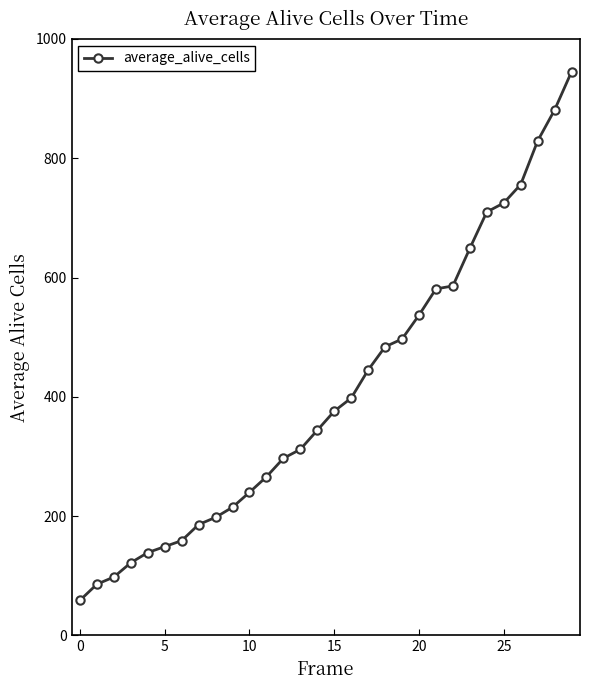

How many distinct data groups are displayed?

1